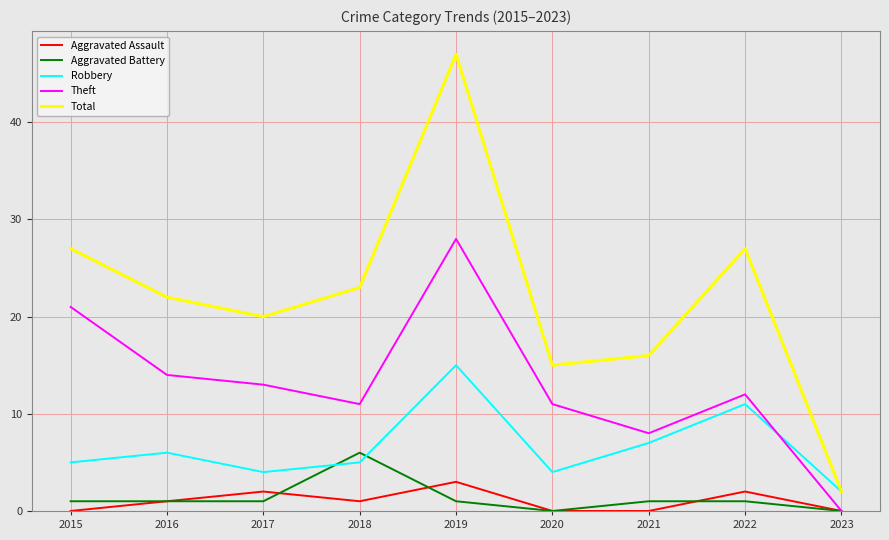

At which category does Robbery reach its first local peak?

2016